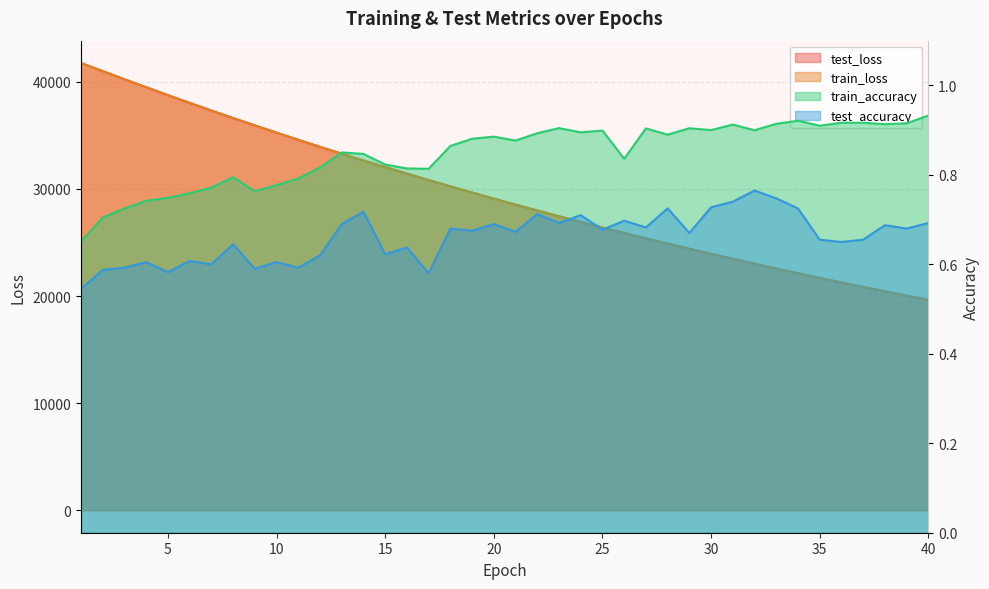

How many lines are shown in the chart?

4